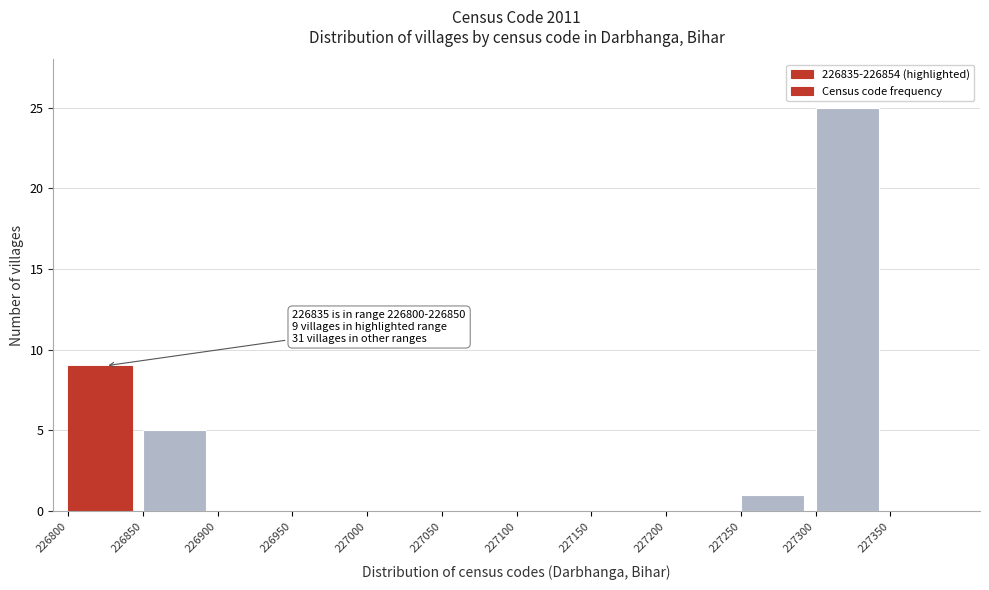

Over which range of the x-axis is the bar tallest?

227300 to 227350